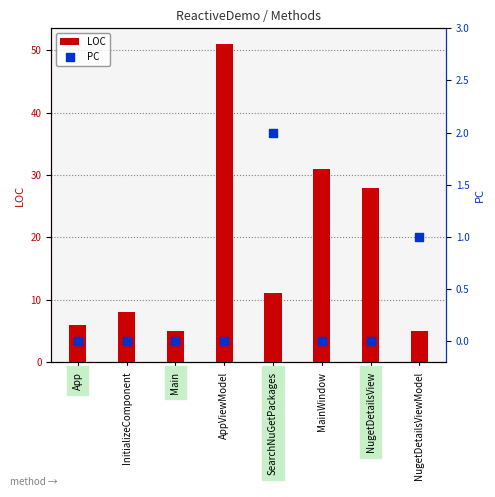

Which series reaches the minimum Y coordinate?

PC